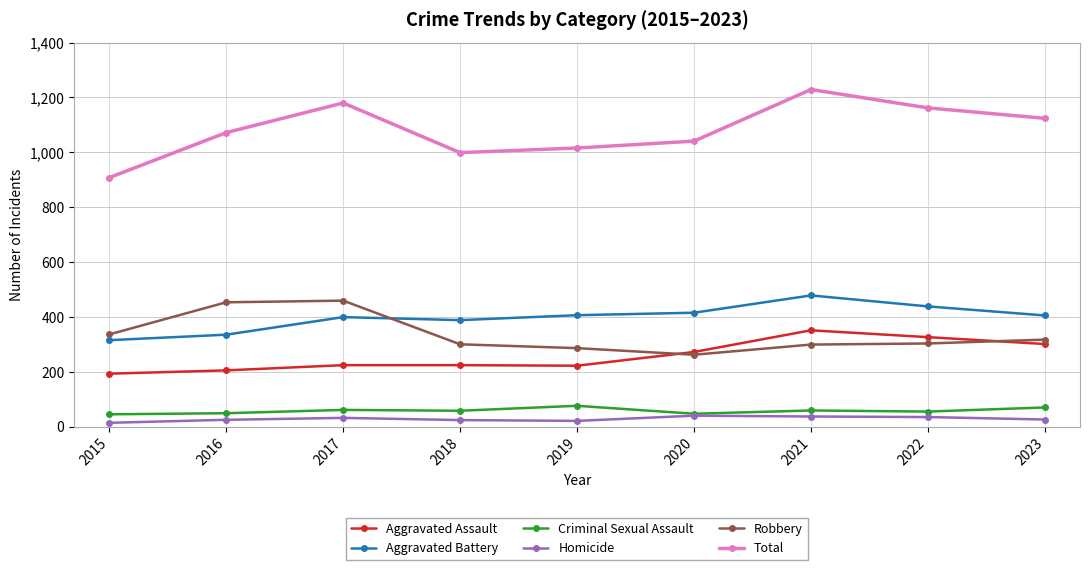

Between 2015 and 2017, which series saw the biggest shift?

Total